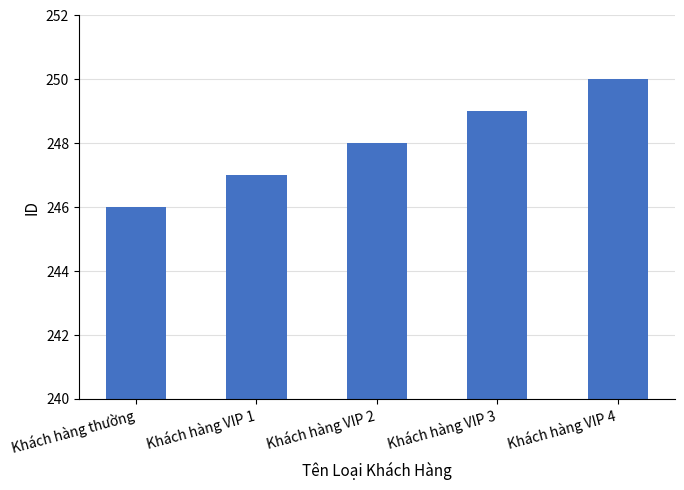

How many bars are there in total?

5